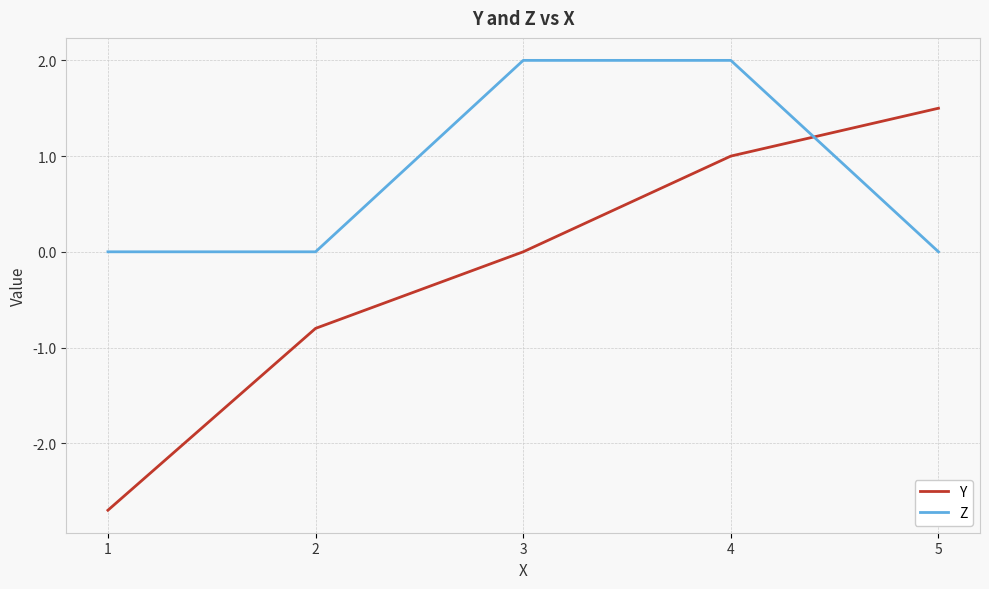

What are all the series names shown in the legend?

Y, Z